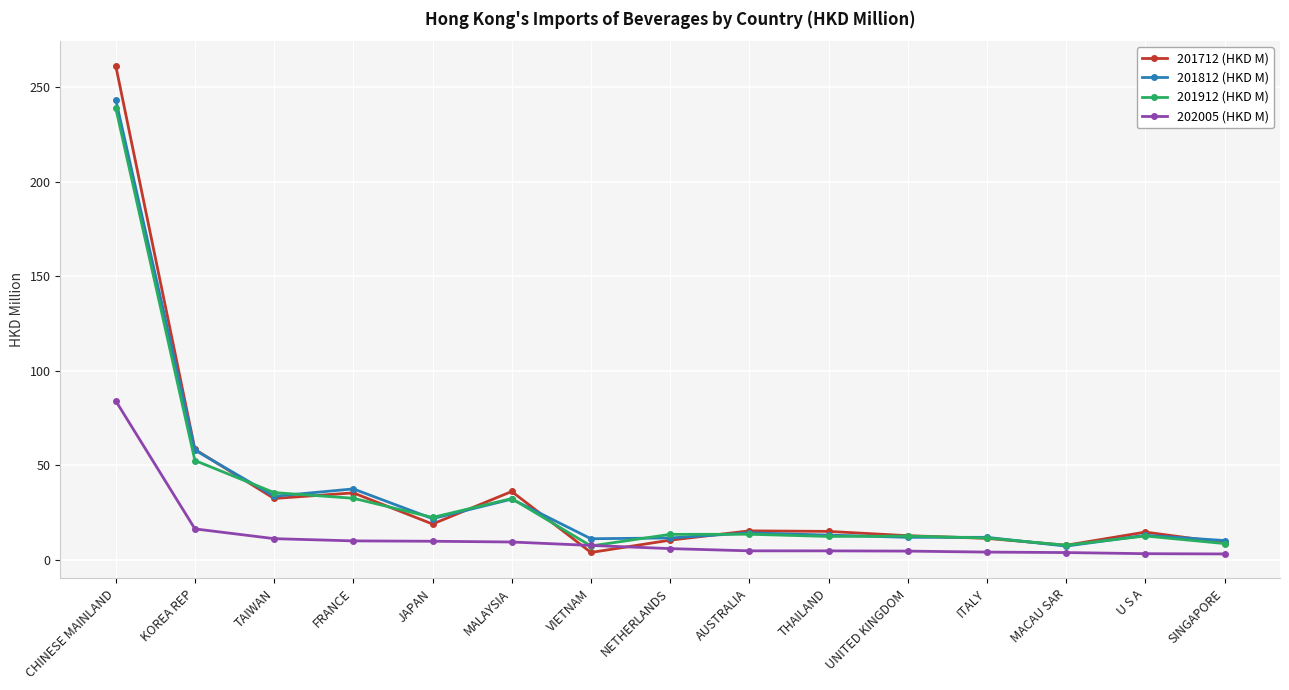

How many values in the 201712 (HKD M) series exceed 15?

8